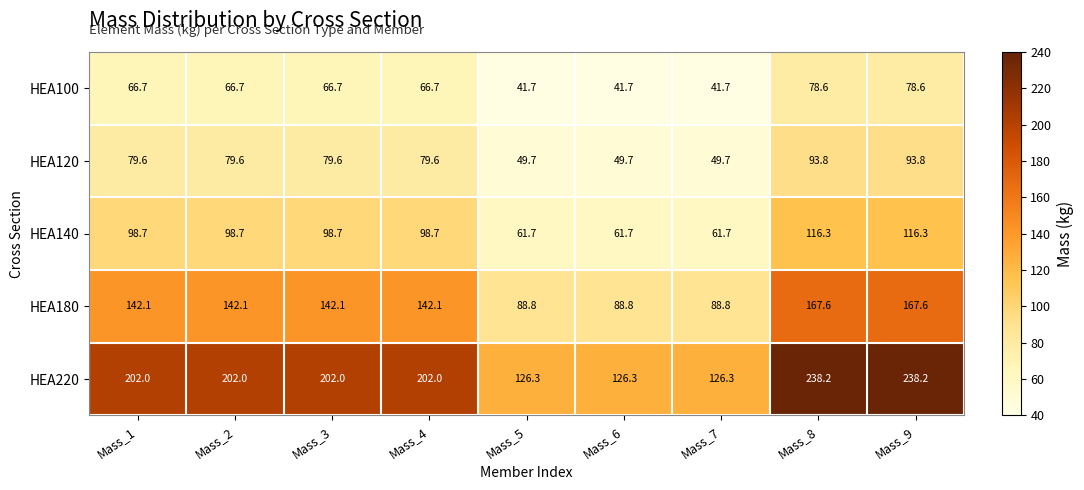

Rank the series by their maximum value, from highest to lowest.

HEA220, HEA180, HEA140, HEA120, HEA100